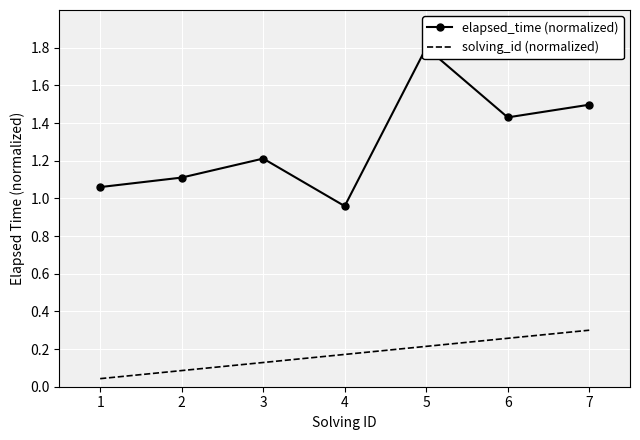

Which has a higher value, 5 or 3?

5